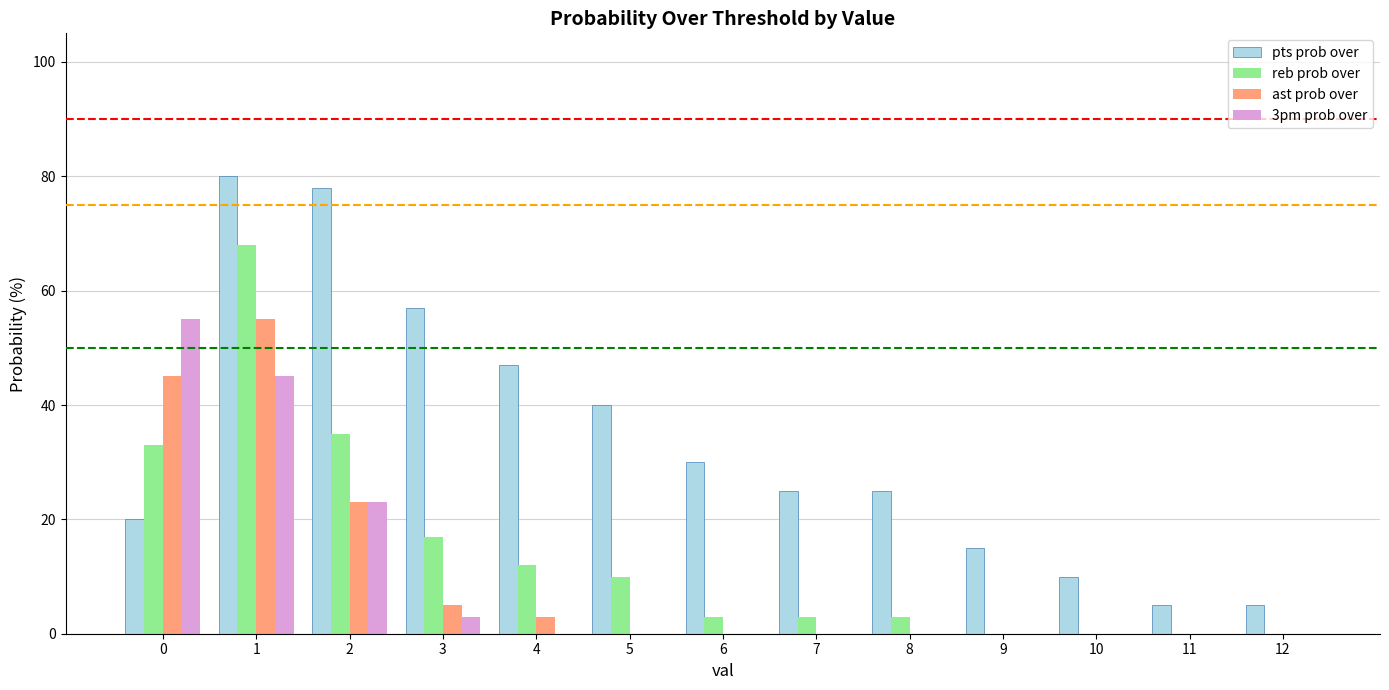

What is the sum of all ast prob over values?

131